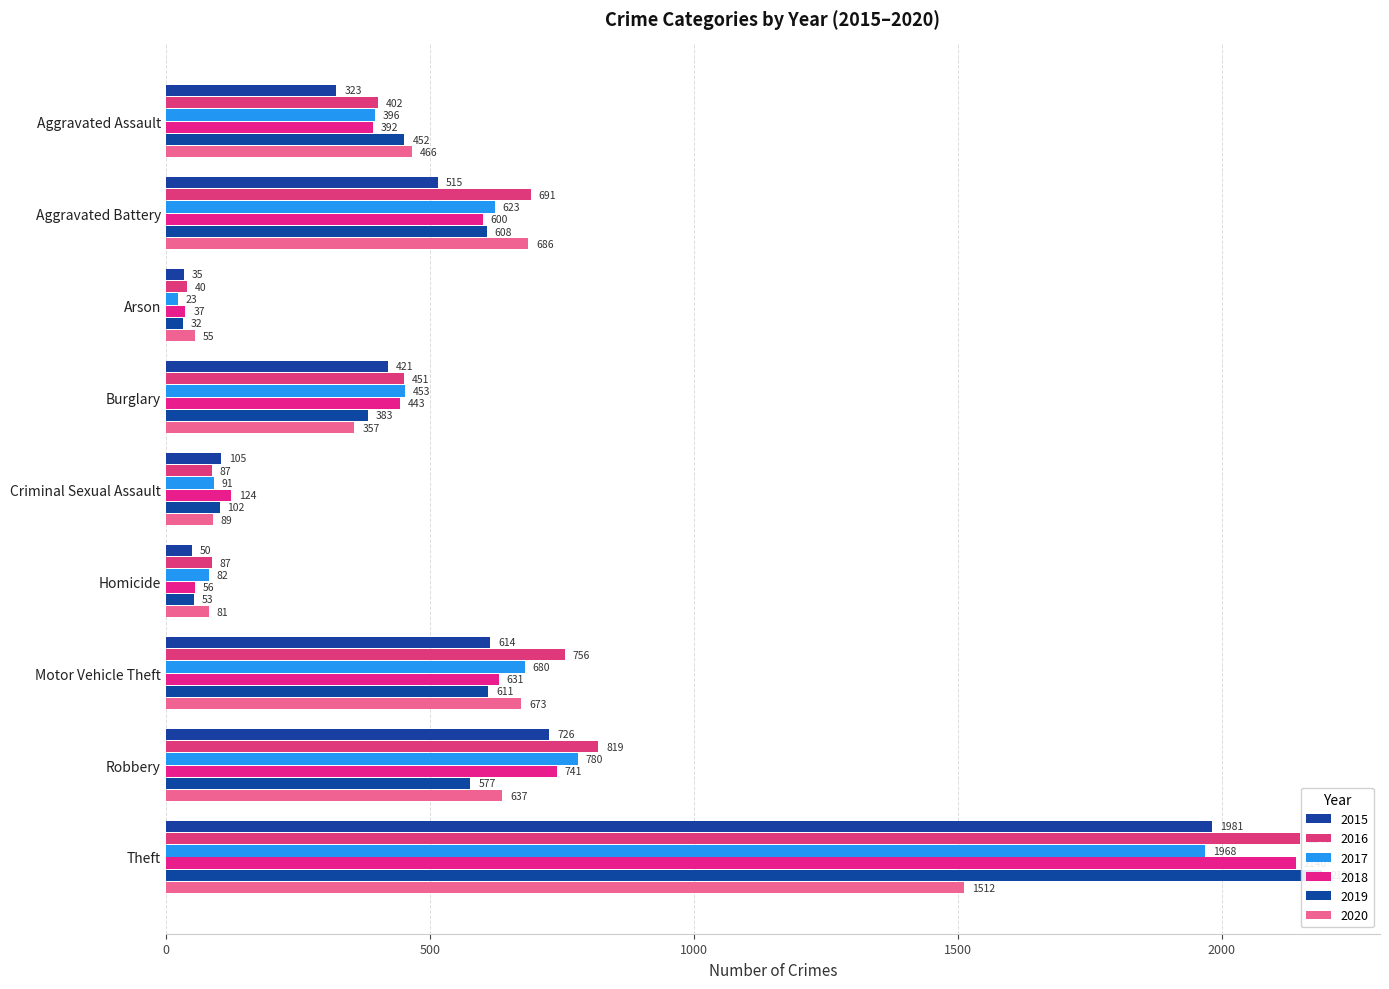

Reading left to right, transcribe all the data shown in this chart.

2015: 323	515	35	421	105	50	614	726	1981
2016: 402	691	40	451	87	87	756	819	2148
2017: 396	623	23	453	91	82	680	780	1968
2018: 392	600	37	443	124	56	631	741	2140
2019: 452	608	32	383	102	53	611	577	2190
2020: 466	686	55	357	89	81	673	637	1512